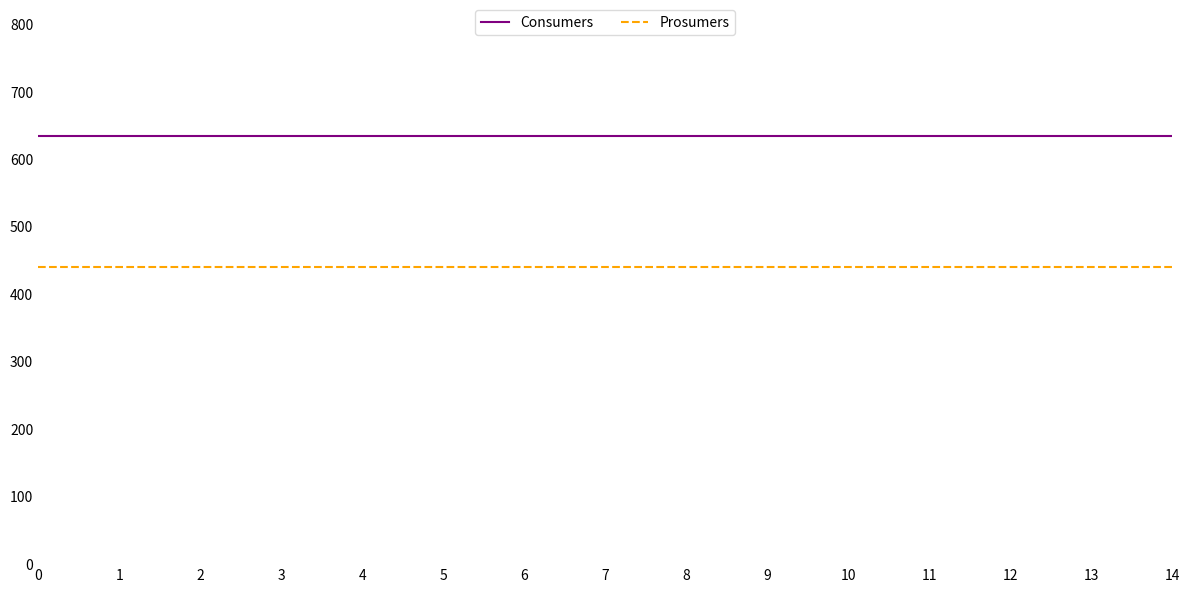

The value of Consumers at 11 is 635. True or false?

True